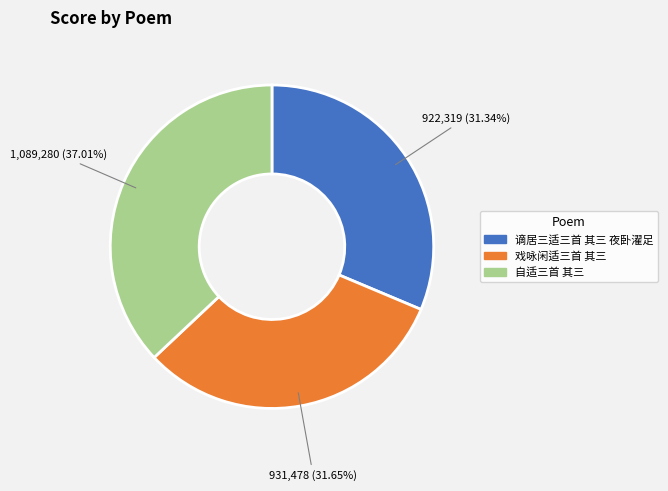

Is 谪居三适三首 其三 夜卧濯足 the majority of the pie?

No